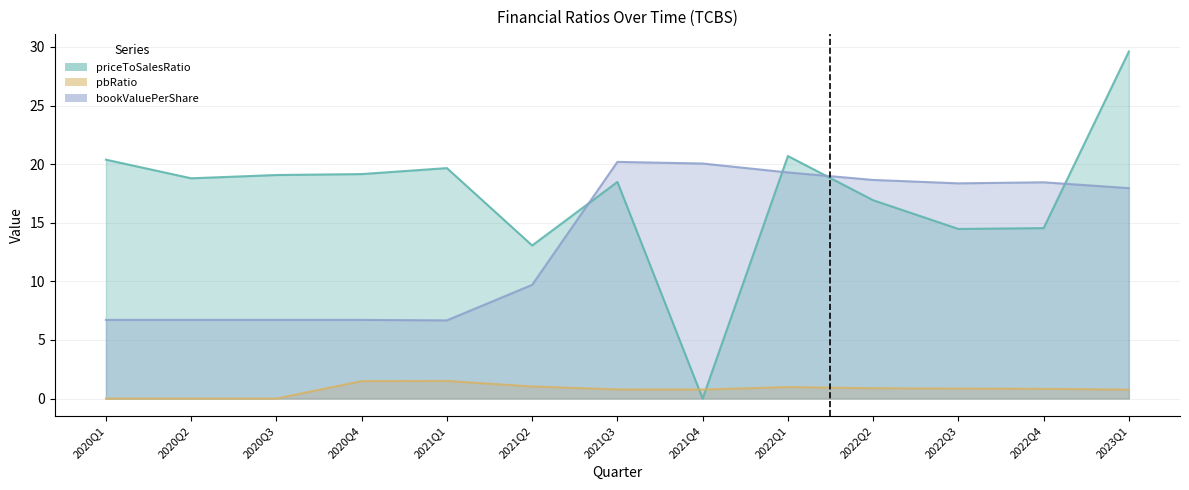

The value of priceToSalesRatio at 2021Q2 is 13.1. True or false?

True